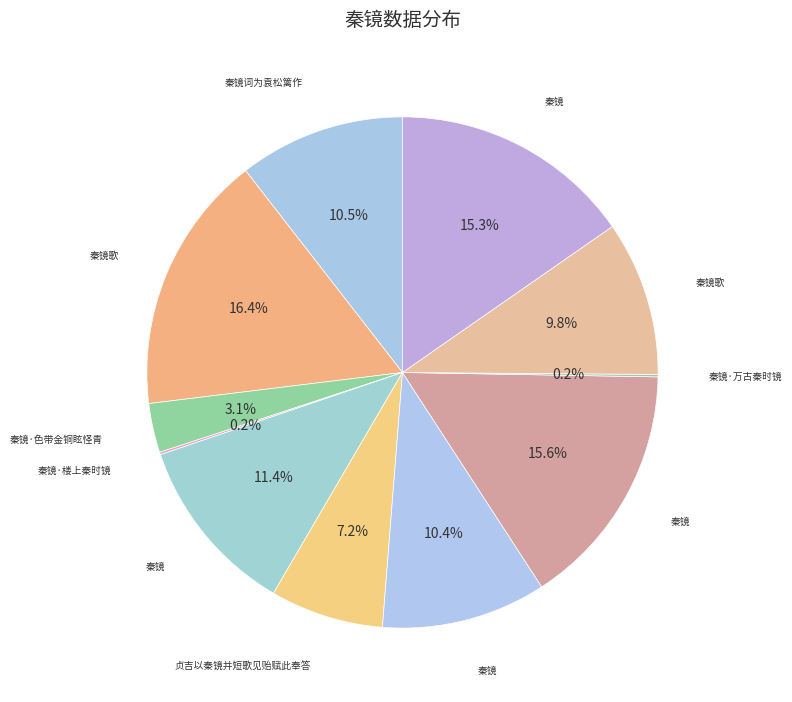

Is there any slice that represents more than half of the pie?

No